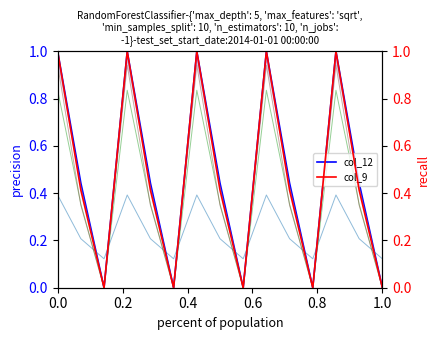

Where is col_11 nearest to the value 0?

0.4